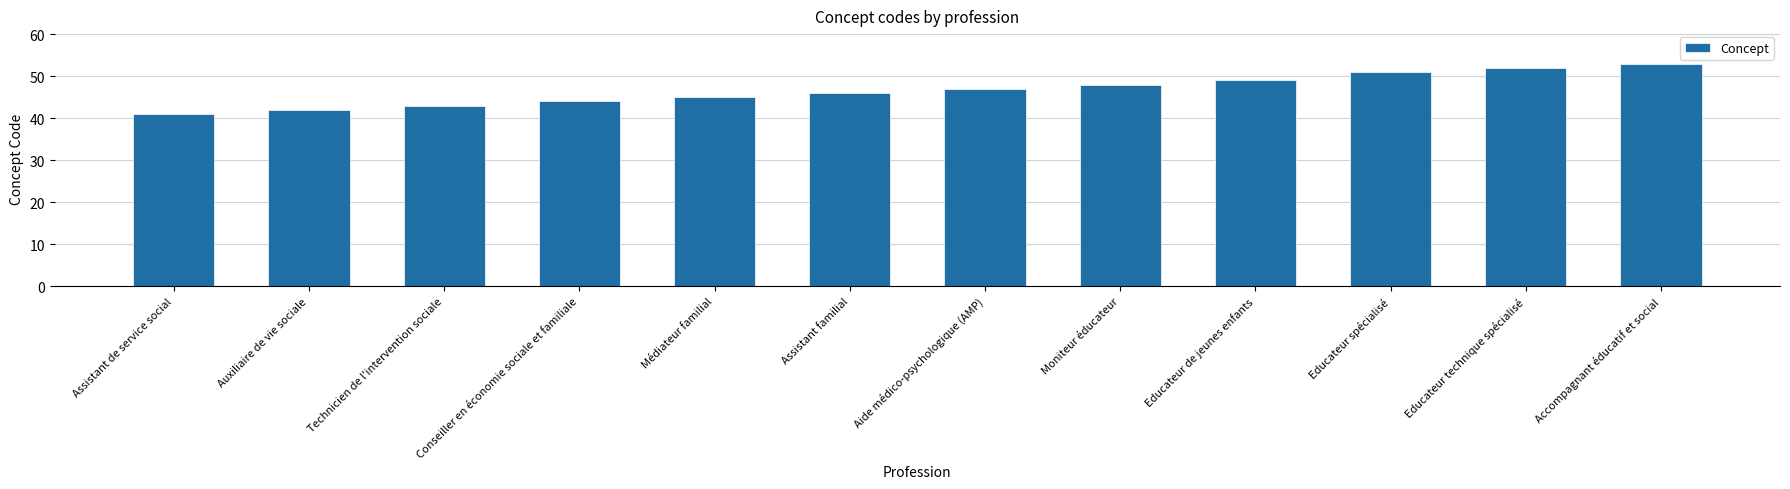

What is the difference between the second highest and minimum values?

11